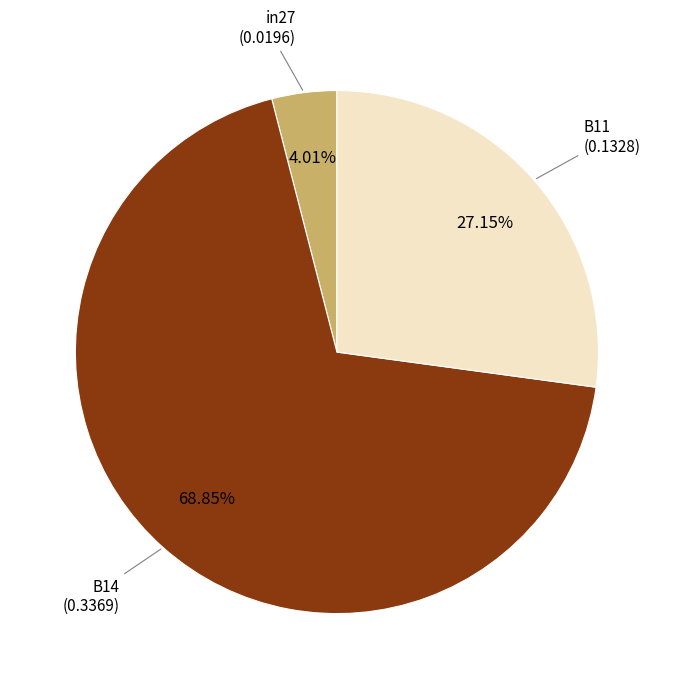

To the nearest percent, what portion does in27 represent?

4%